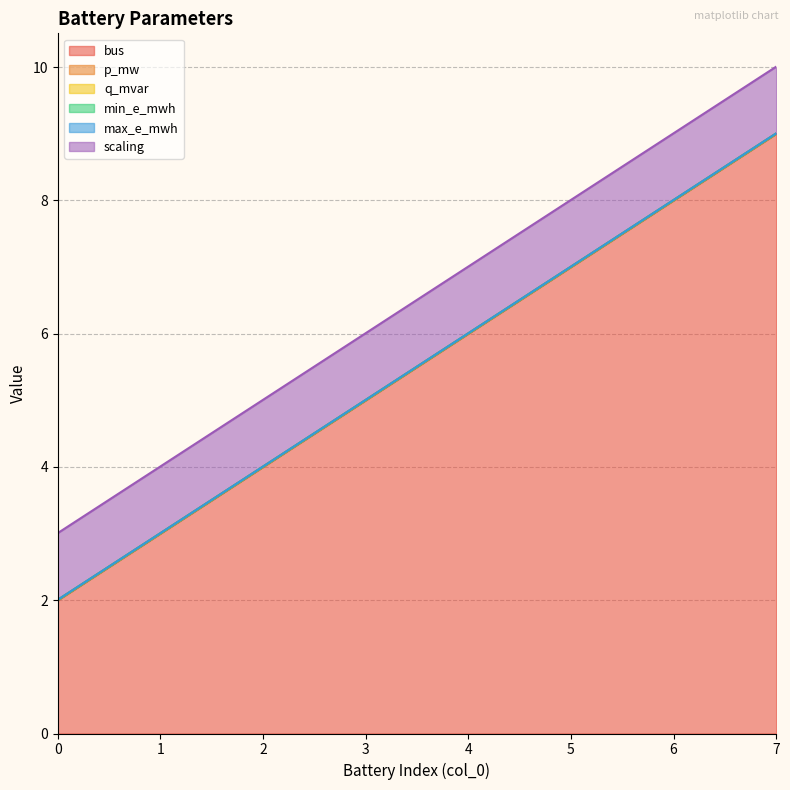

How many values in the bus series exceed 6?

3